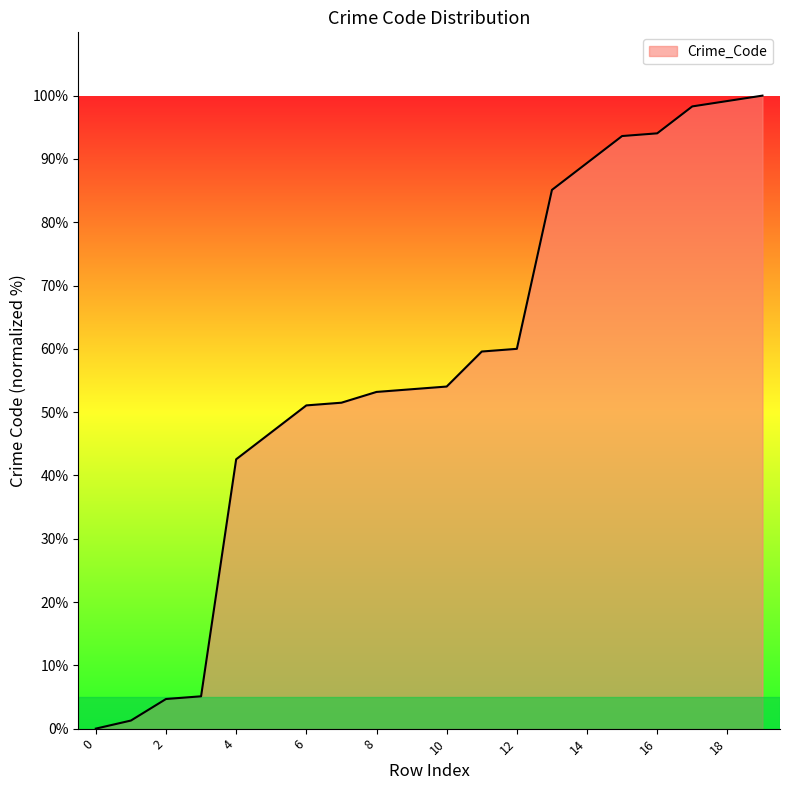

What is the maximum value shown in the chart?

100.0